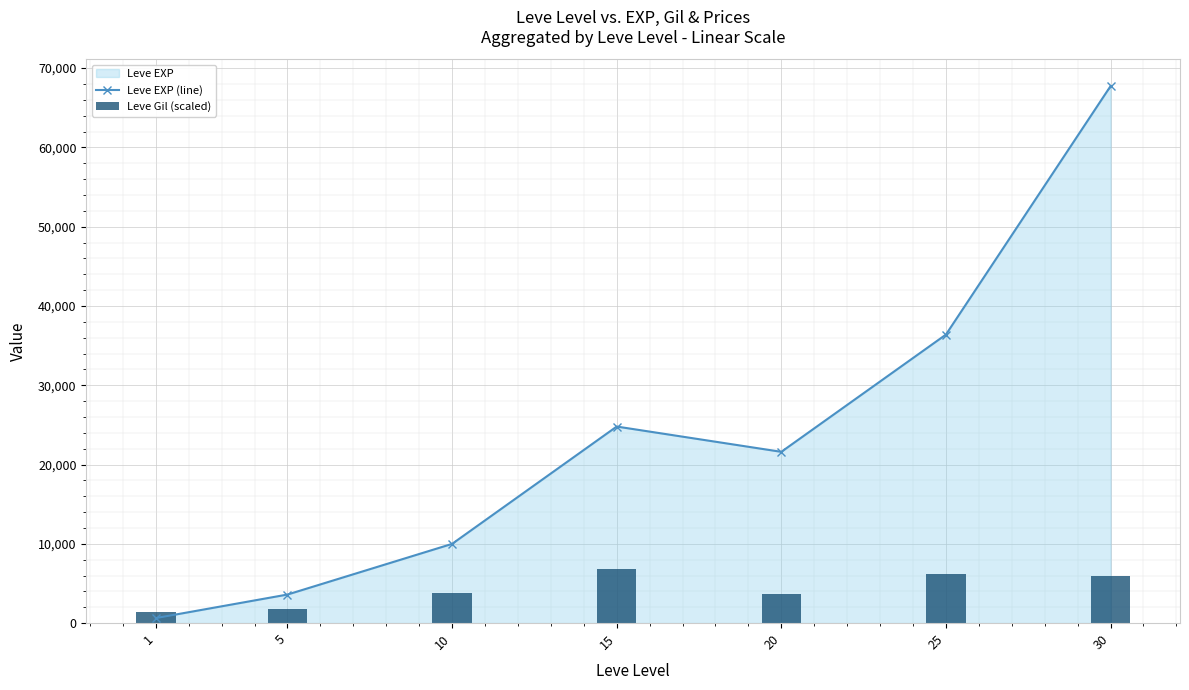

What is the smallest value displayed?

630.0